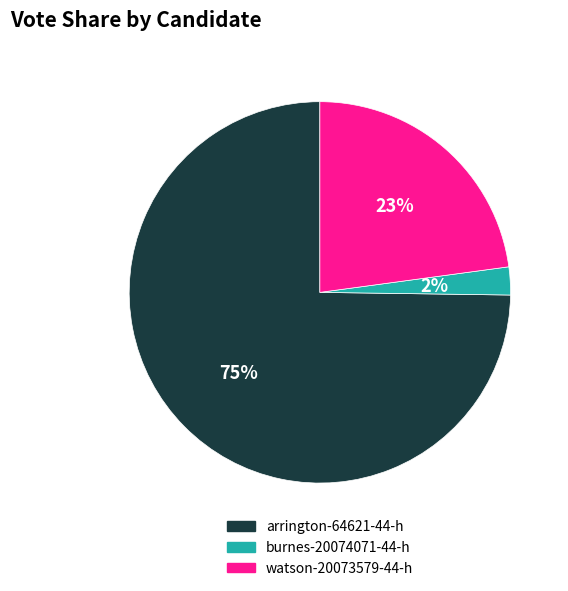

What is the smallest slice in the pie chart?

burnes-20074071-44-h